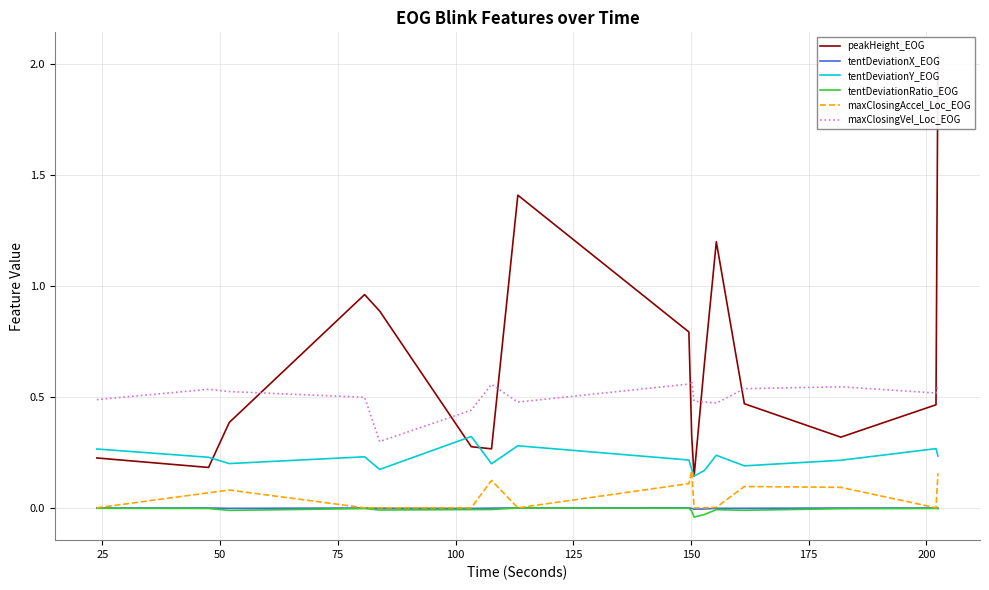

True or false: maxClosingVel_Loc_EOG and tentDeviationRatio_EOG cross at least once.

False